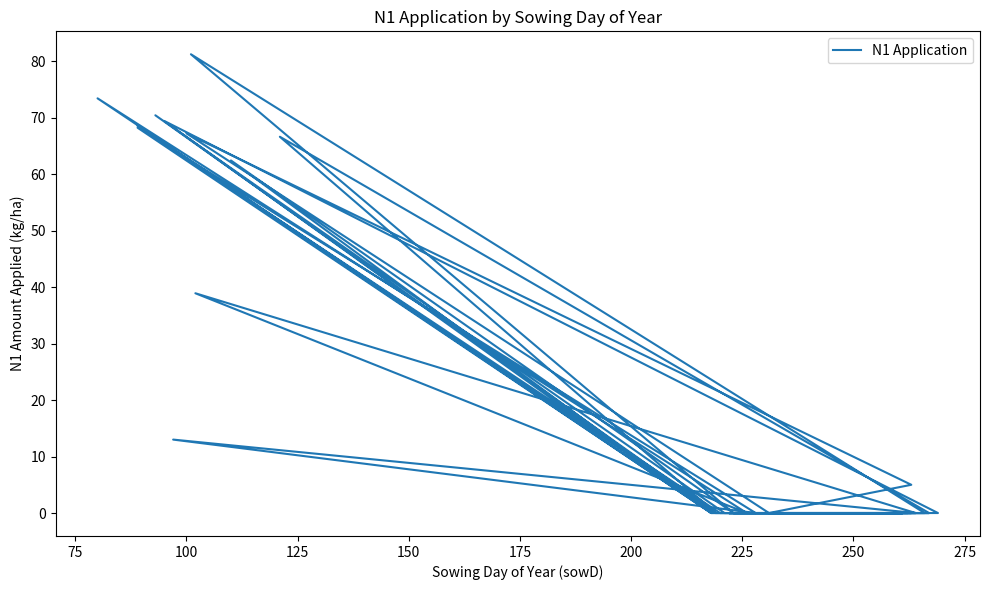

At which category does the data reach its first local valley?

225